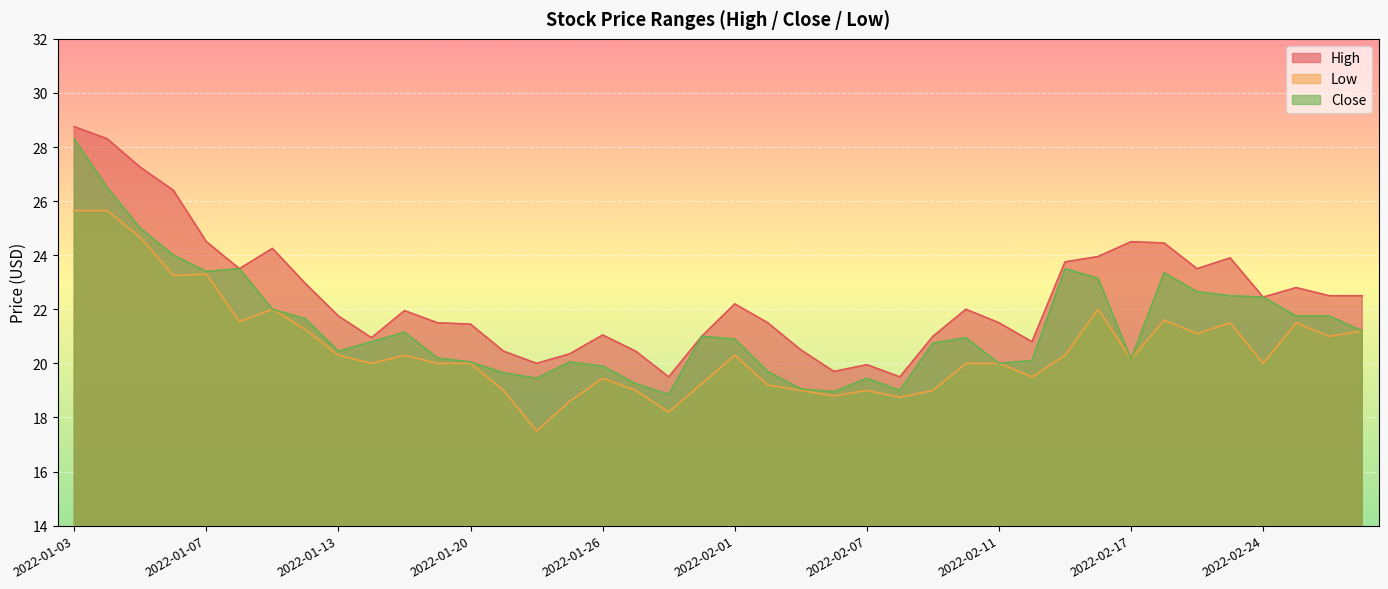

What is the minimum value shown in the chart?

17.5